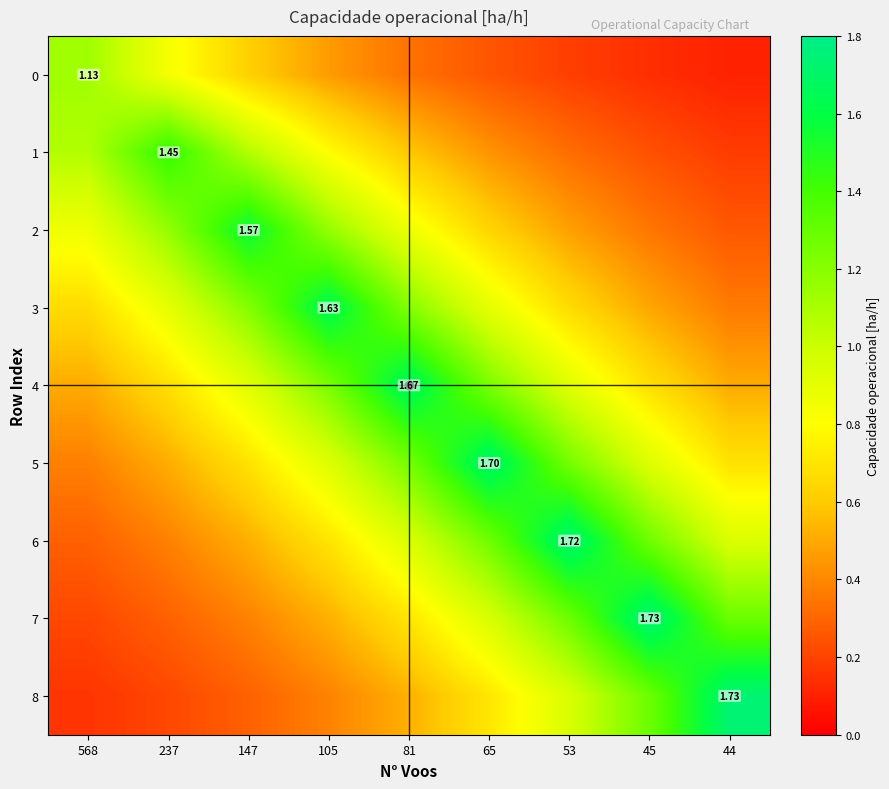

What is the greatest value displayed?

1.7